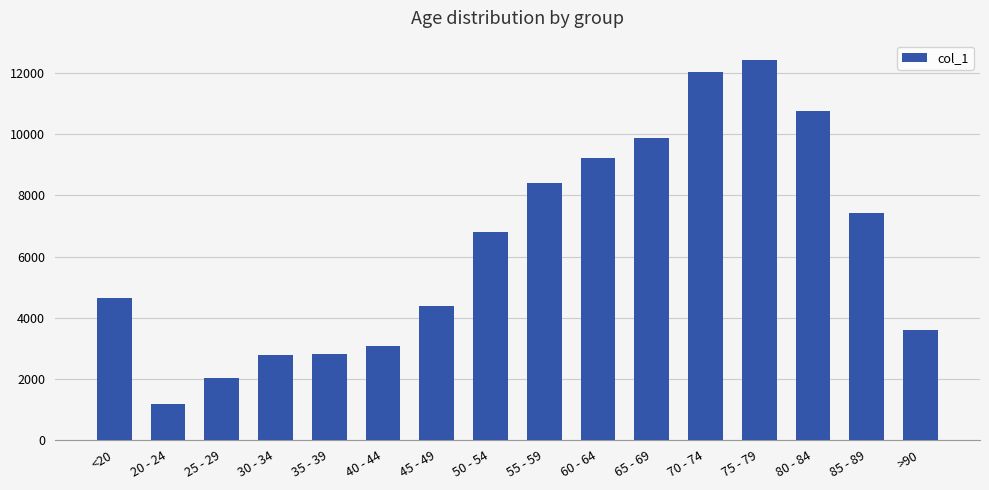

The value at 65 - 69 is 9883. True or false?

True